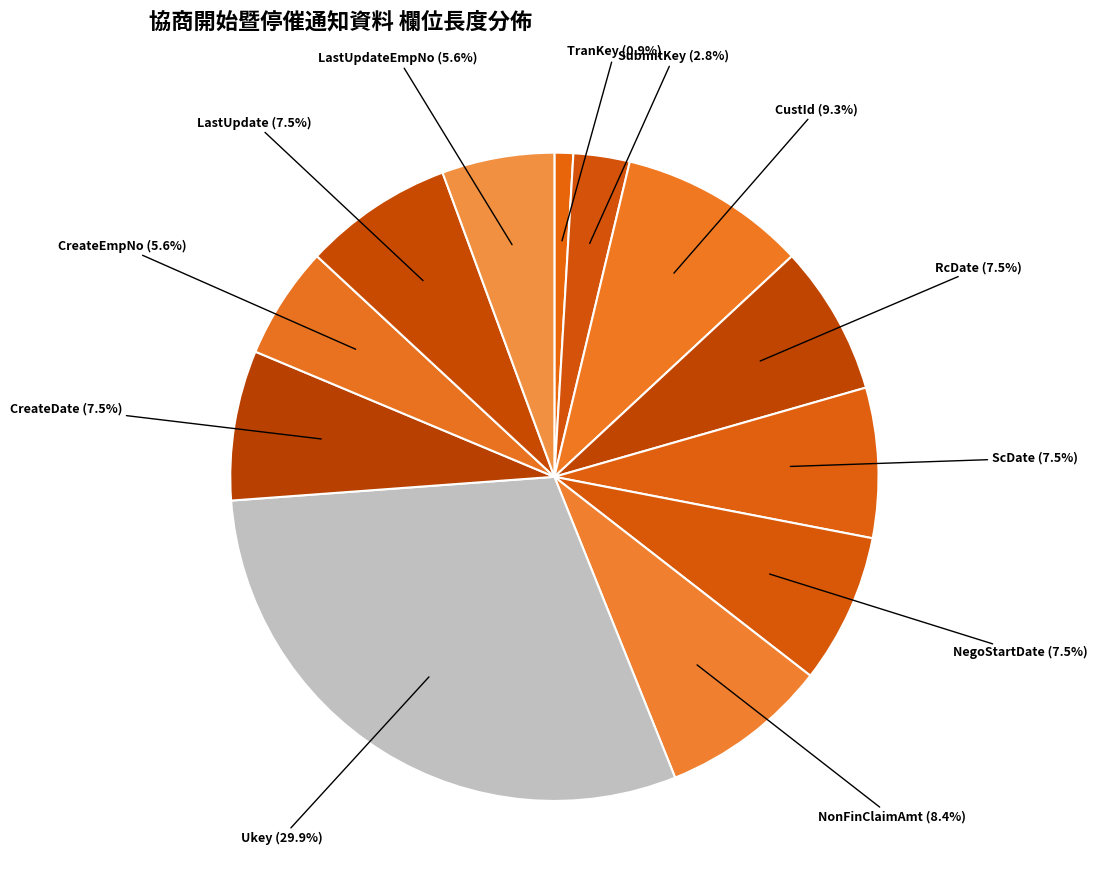

Do CustId and NonFinClaimAmt together represent more than half of the pie?

No